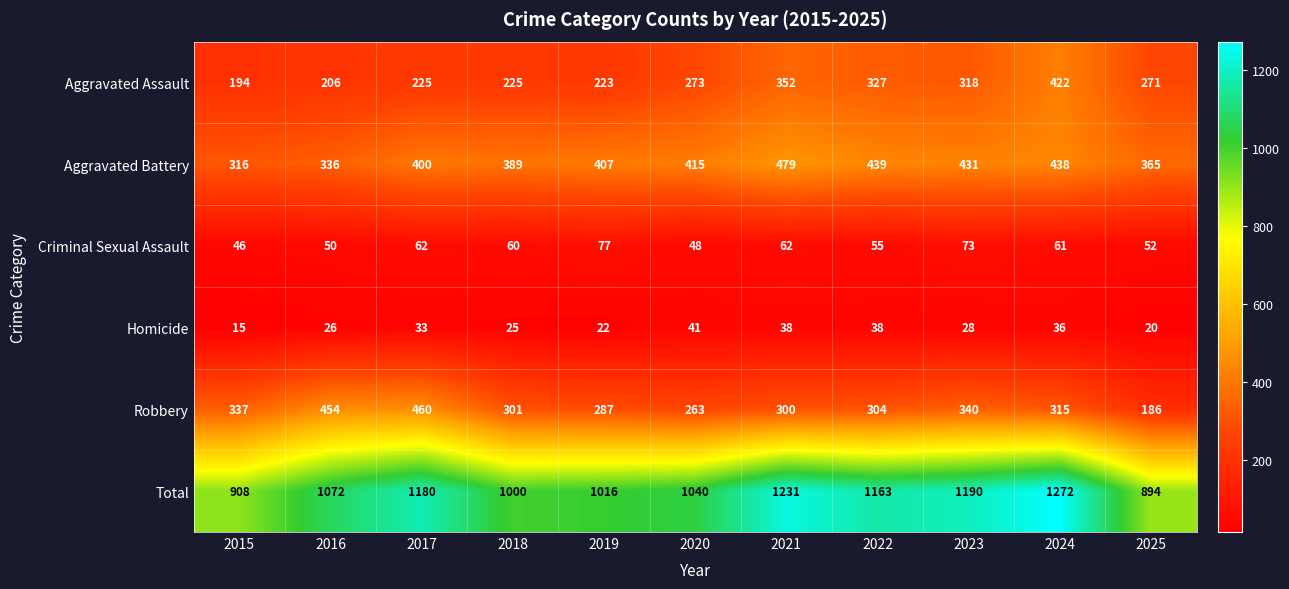

At how many categories does at least one series exceed 582?

11